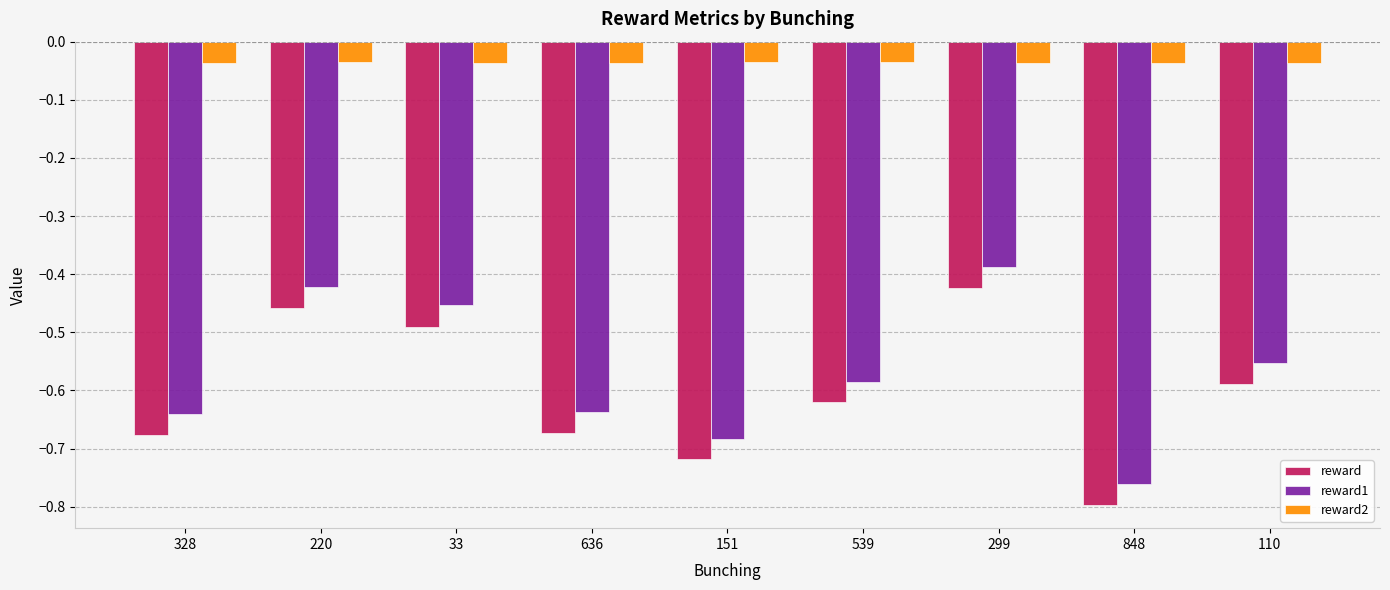

At which label does reward1 reach its minimum?

848